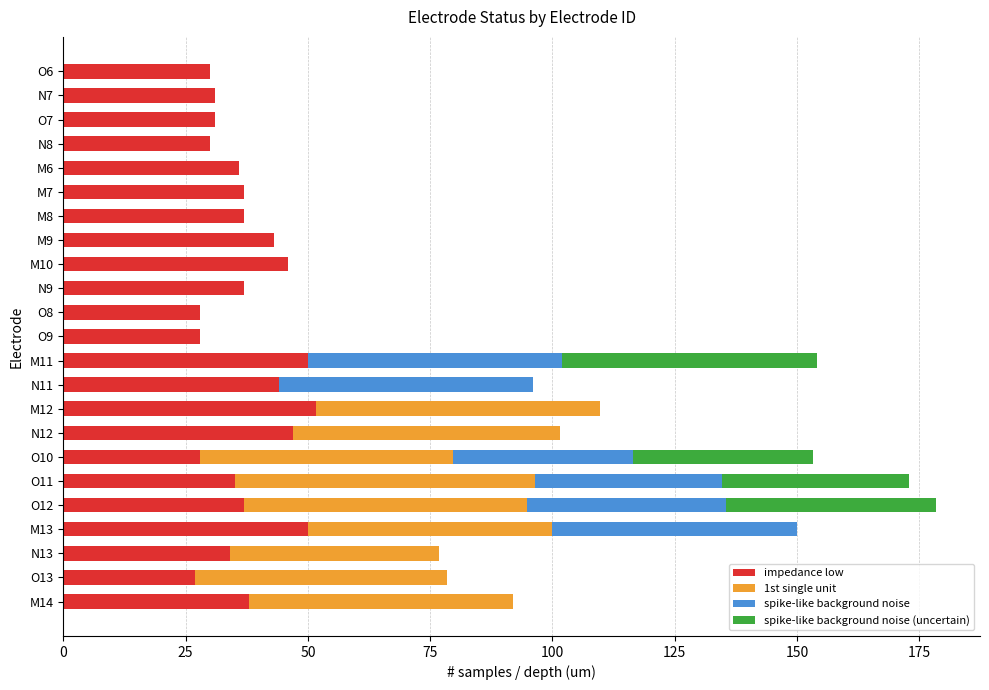

What is the total value across all series at N8?

30.0